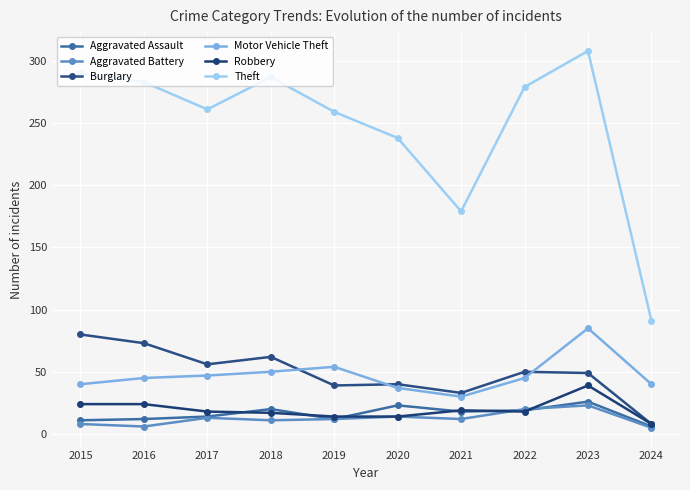

At which category is the sum across all series the highest?

2023